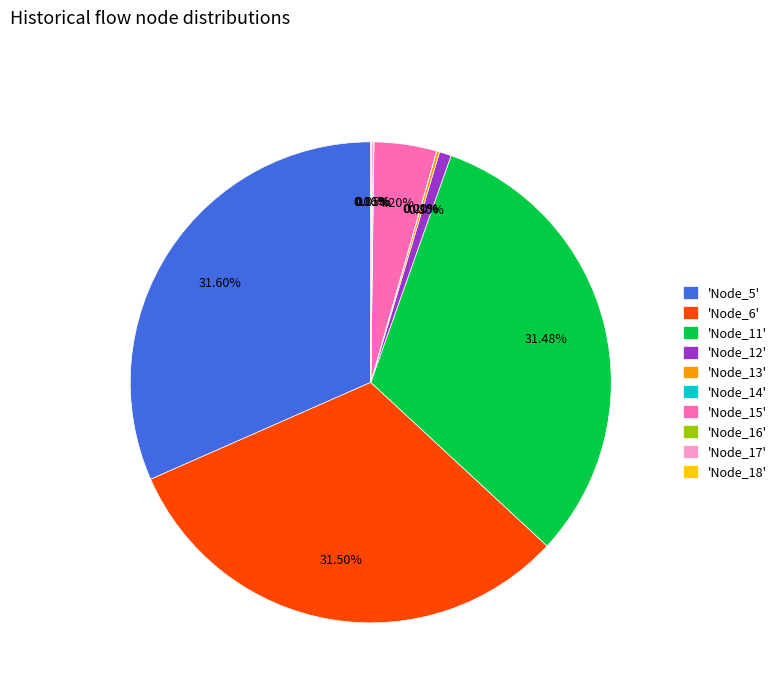

Is there any slice that represents more than half of the pie?

No